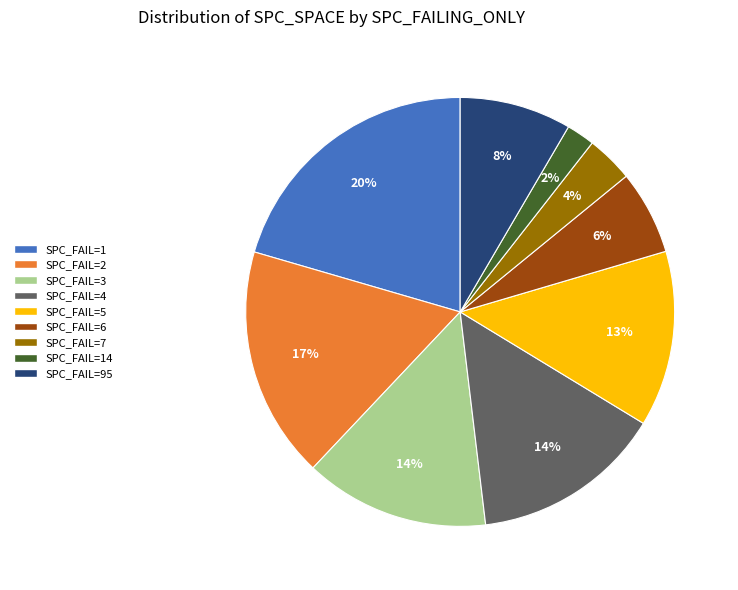

How many segments does this pie chart have?

9